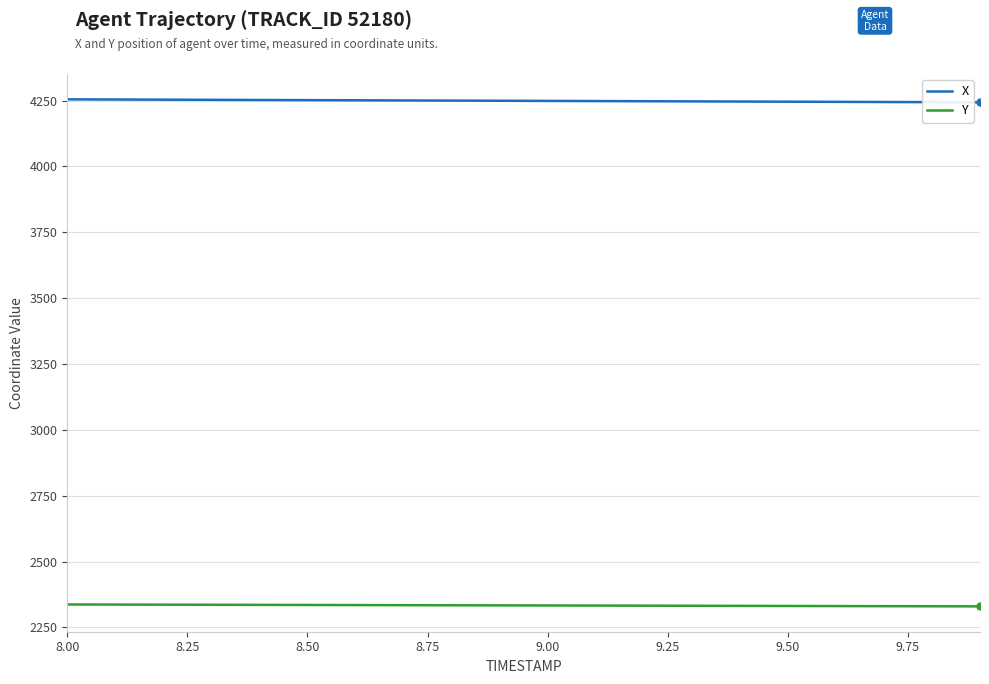

What is the greatest value displayed?

4254.5